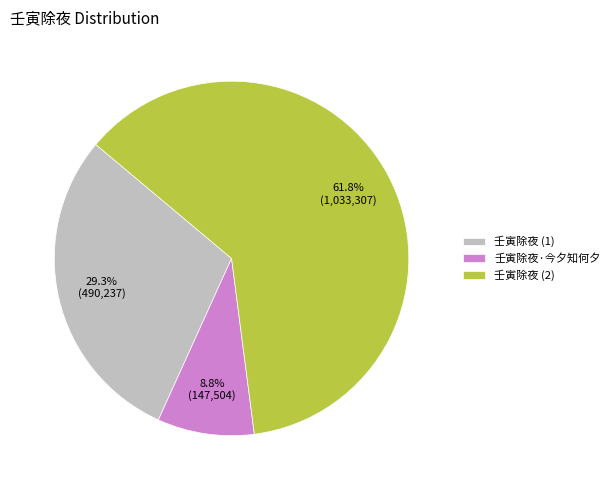

To the nearest percent, what is the average slice percentage?

33%